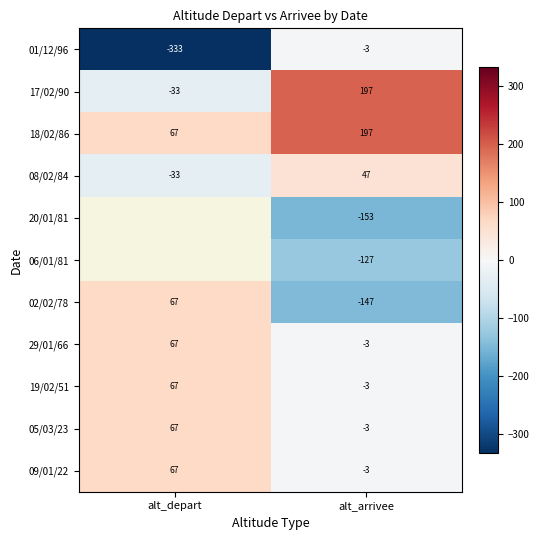

Is the value of 09/01/22 at alt_depart greater than the value of 19/02/51 at alt_arrivee?

Yes